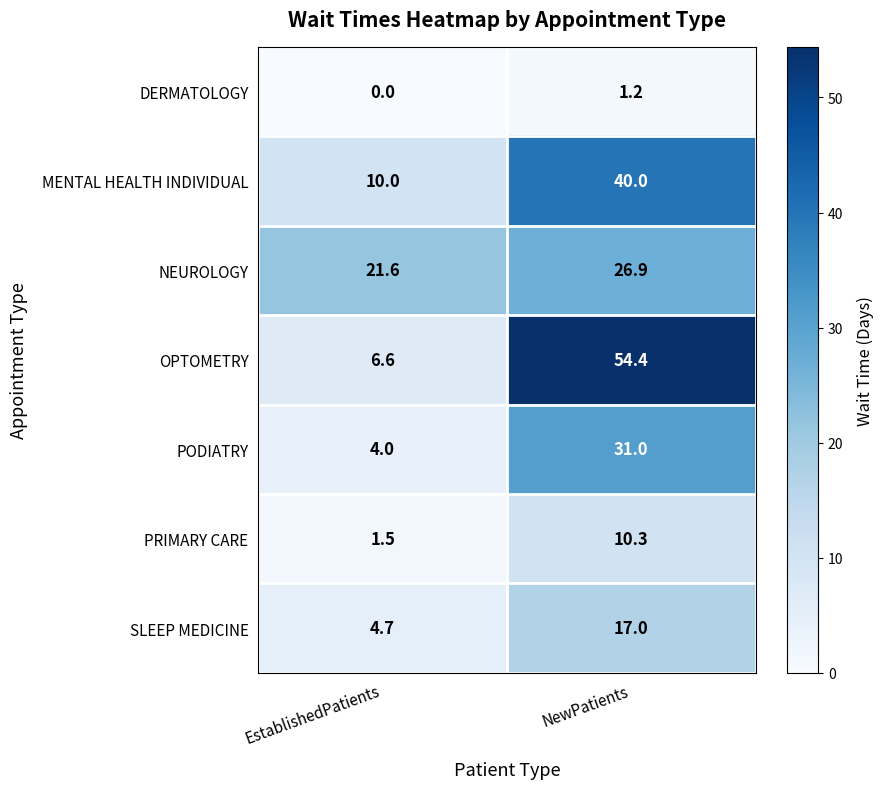

Where is PODIATRY nearest to the value 17?

EstablishedPatients